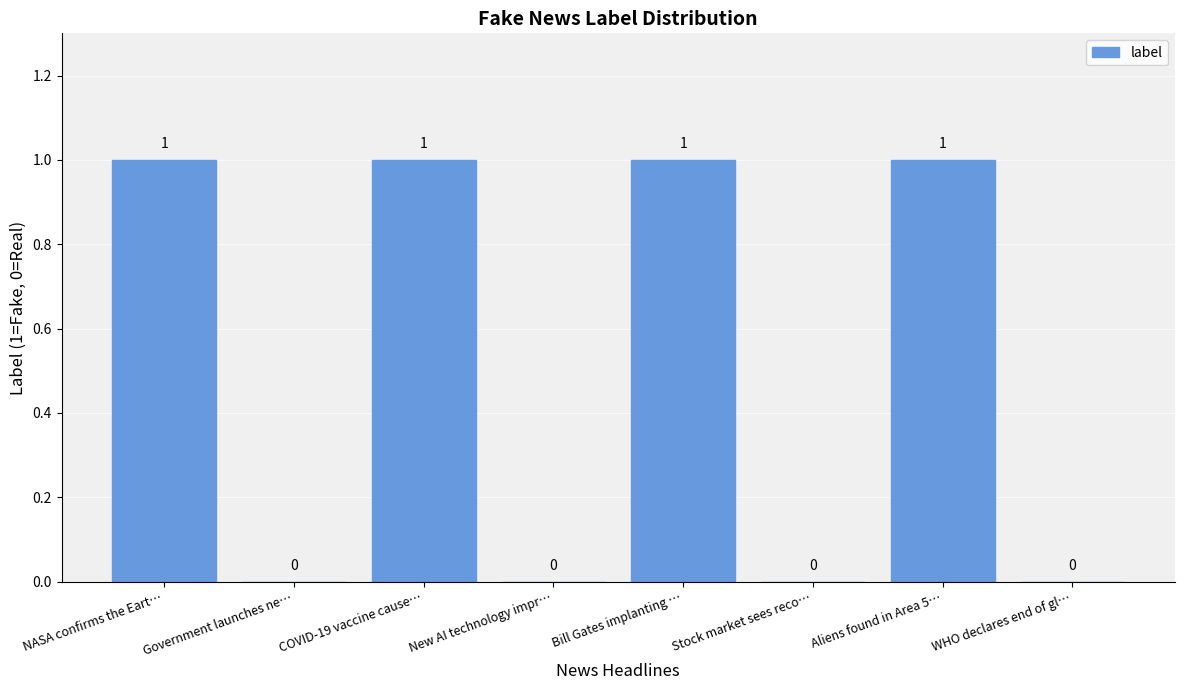

Count the number of data series in this chart.

1